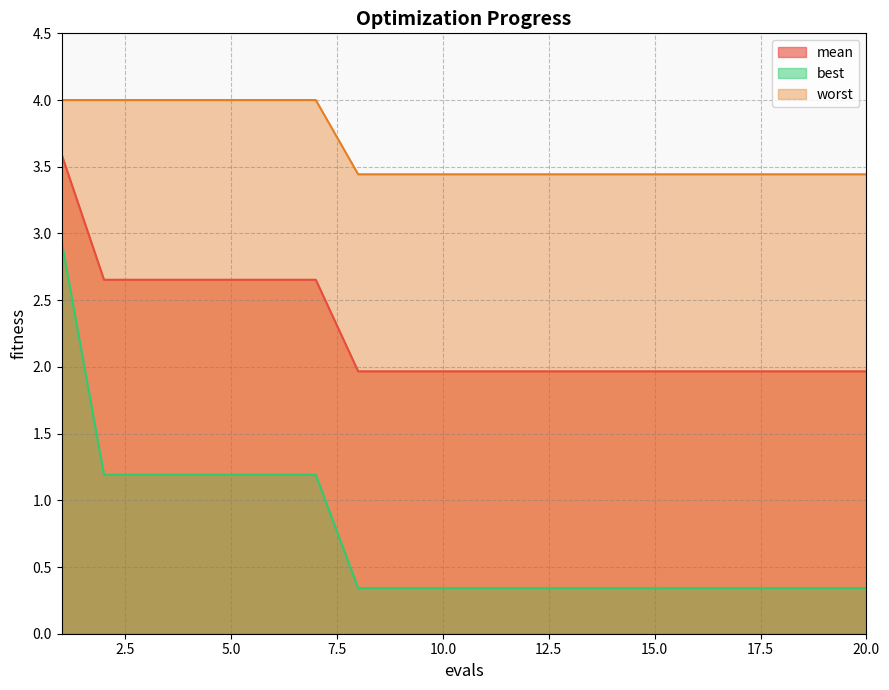

The mean series shows 3.2 at 20.0. True or false?

False